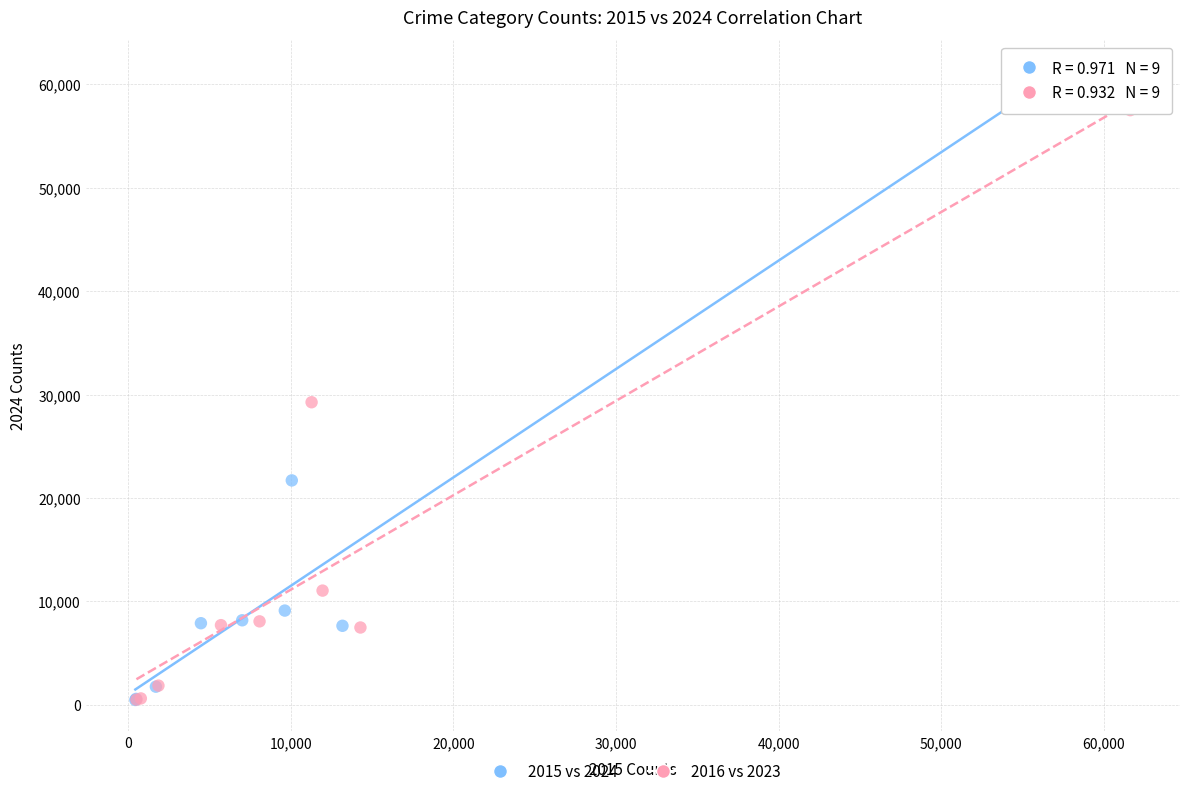

Which series contains the highest Y value?

2015 vs 2024